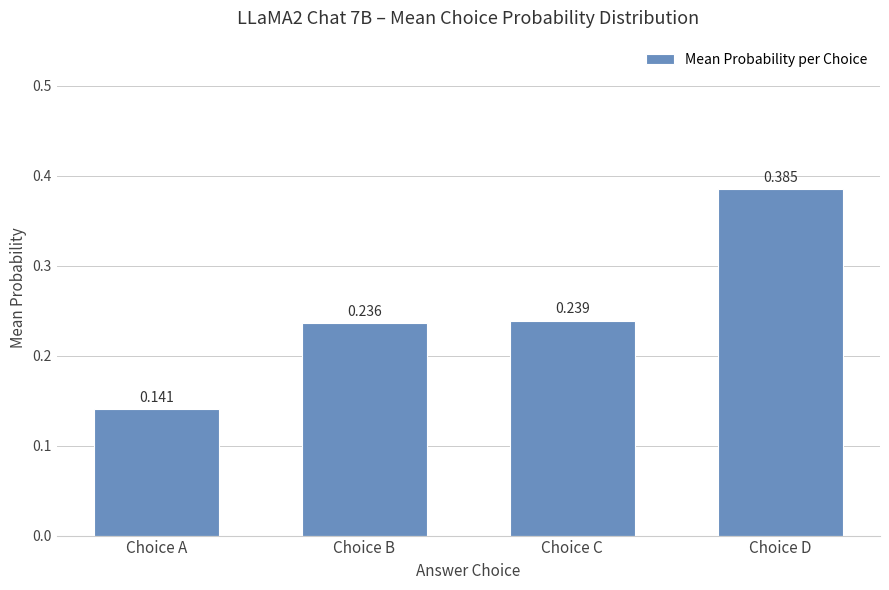

Rank the categories by value from highest to lowest.

Choice D, Choice C, Choice B, Choice A